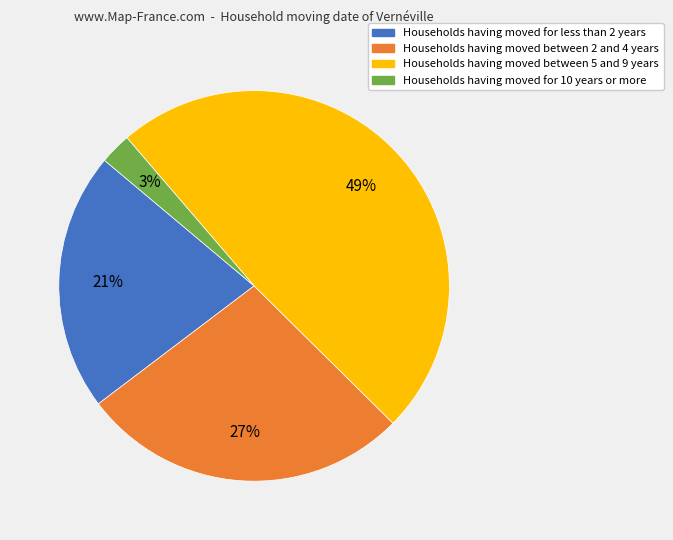

To the nearest percent, what is the average slice percentage?

25%